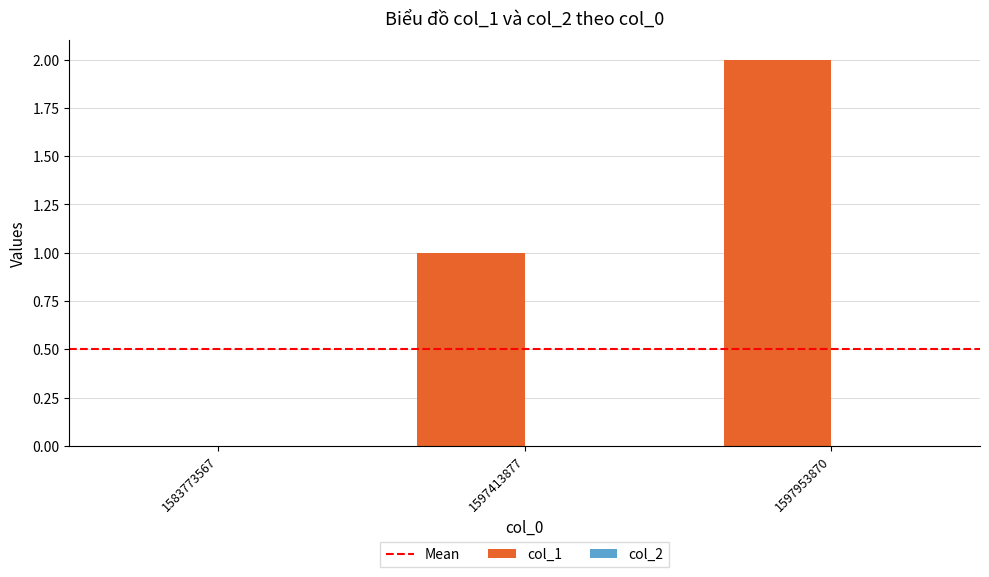

The chart shows a value of 0 at 1583773567. True or false?

True